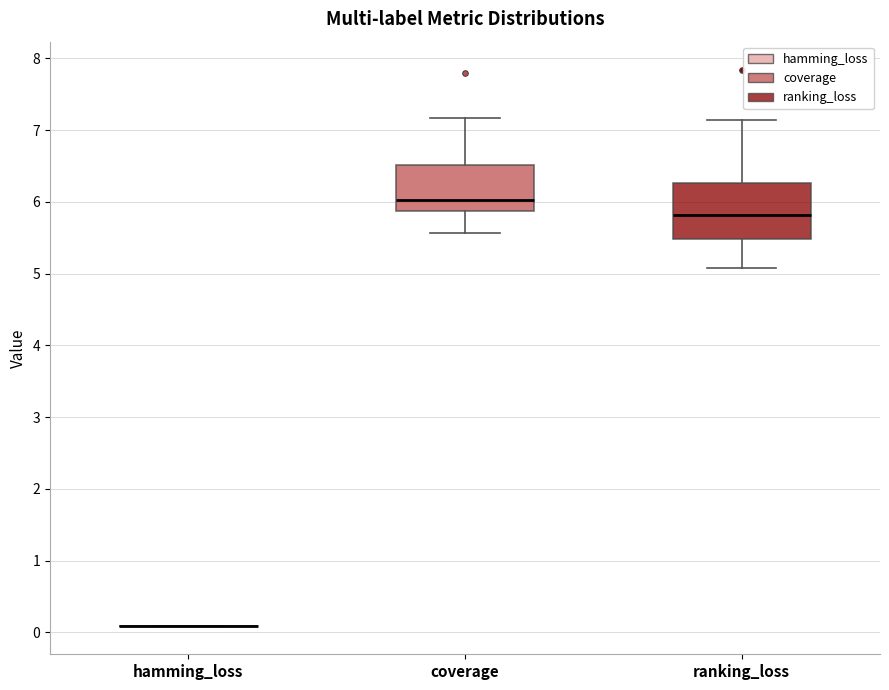

Reading left to right, transcribe this box plot: for each box, give where its median line is, the range the box spans, and where its two whiskers end, as read against the y-axis. The values are not printed on the chart, so give them approximately, as read against the axis.

hamming_loss: box collapsed to a line at 0.1, whiskers 0.1 to 0.1
coverage: median 6.0, box 5.9 to 6.5, whiskers 5.6 to 7.2
ranking_loss: median 5.8, box 5.5 to 6.3, whiskers 5.1 to 7.1